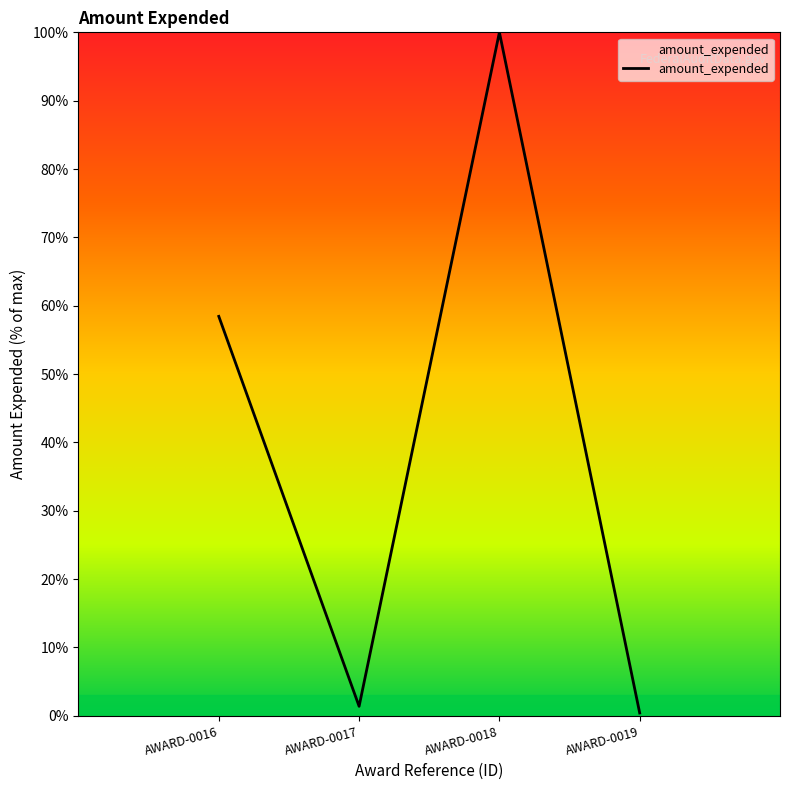

What is the greatest value displayed?

100.0